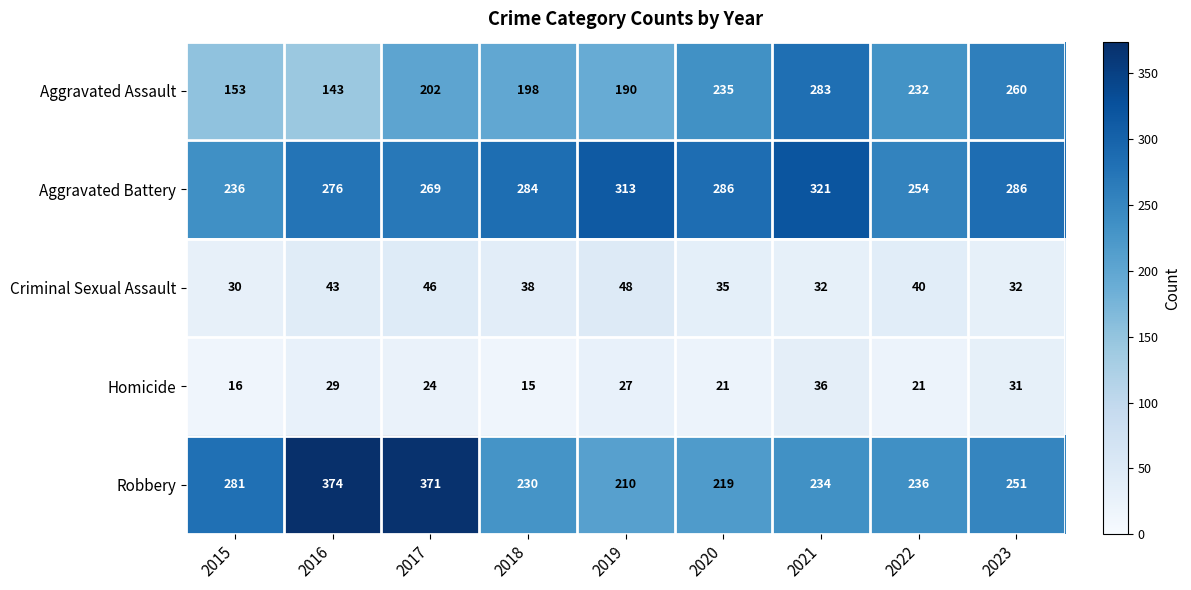

What is the difference between the second highest and minimum values in the Homicide series?

16